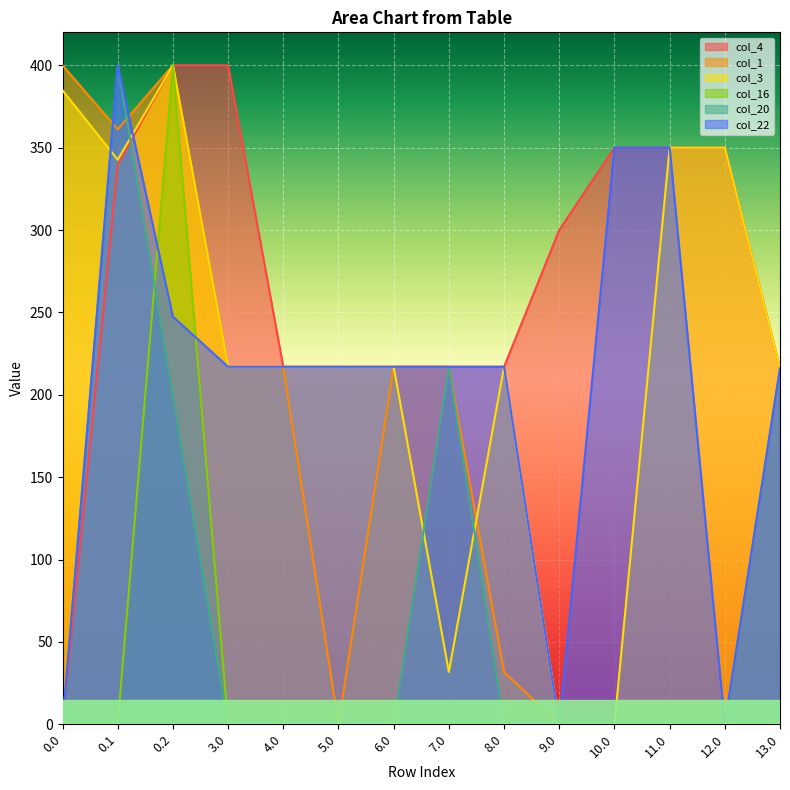

Between 0.0 and 4.0, which series saw the biggest shift?

col_4